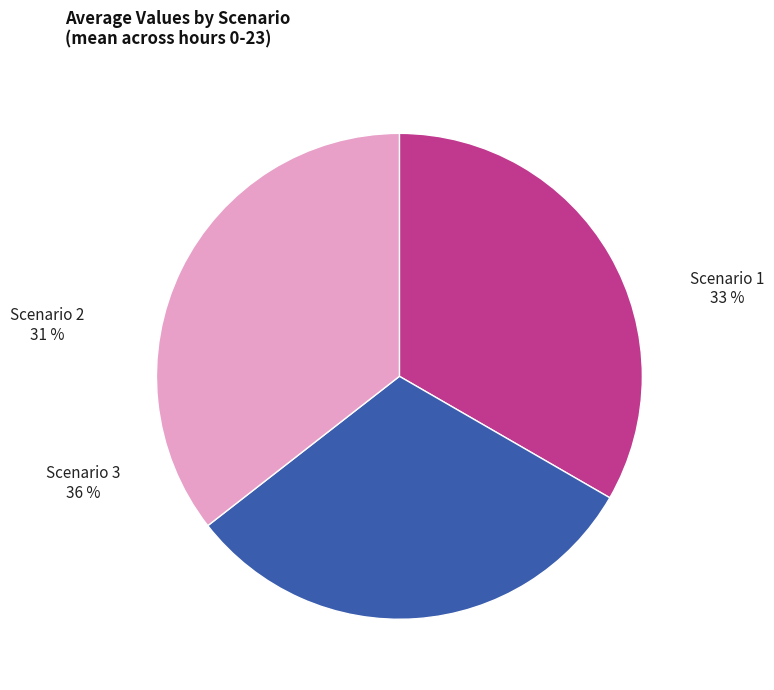

How many slices are in this pie chart?

3